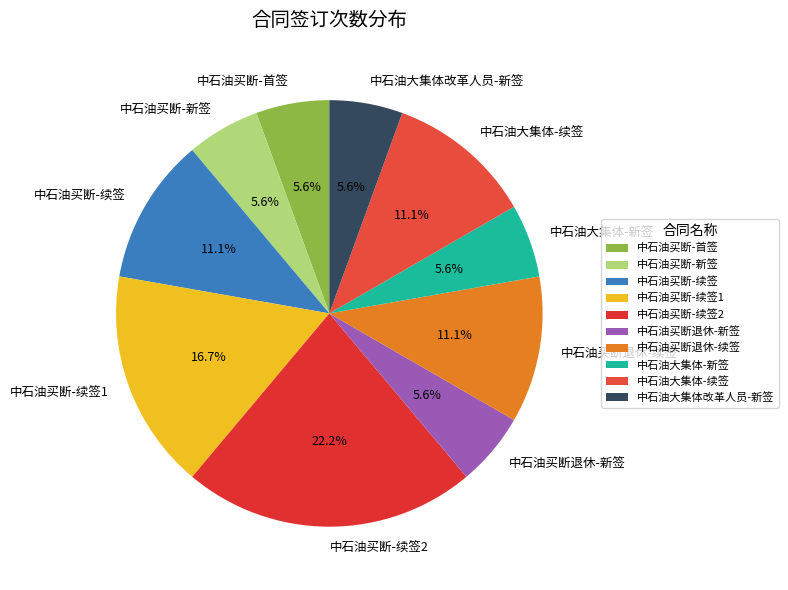

Combined, what portion of the pie is 中石油大集体-续签 and 中石油买断退休-续签?

22.2%